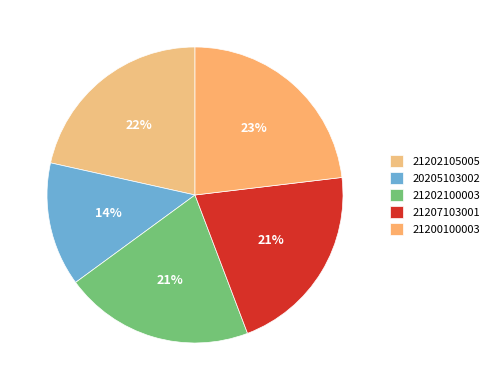

To the nearest percent, what portion does 21200100003 represent?

23%